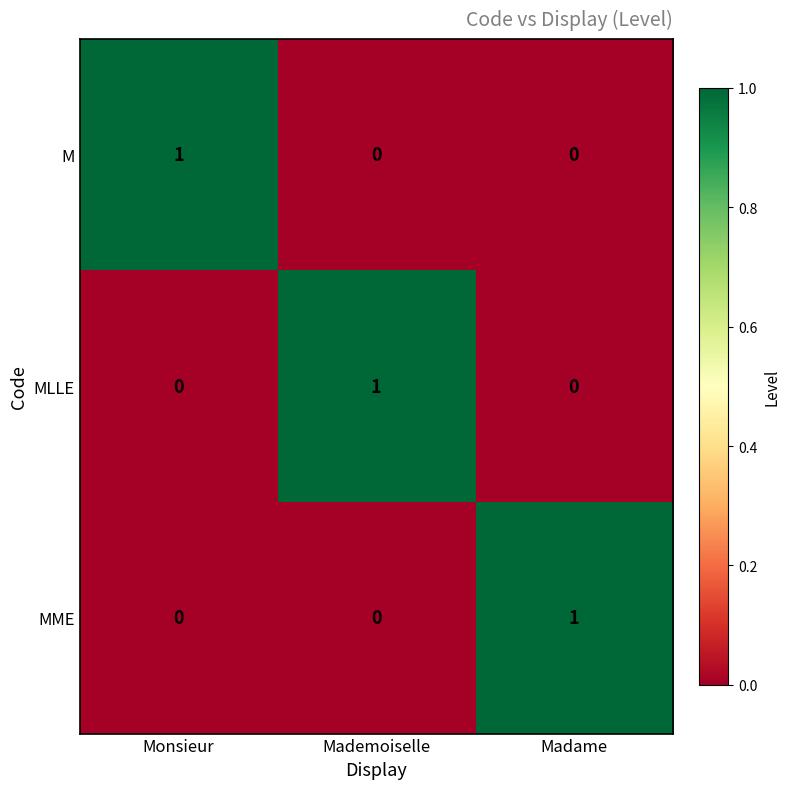

At which label does MLLE reach its peak?

Mademoiselle